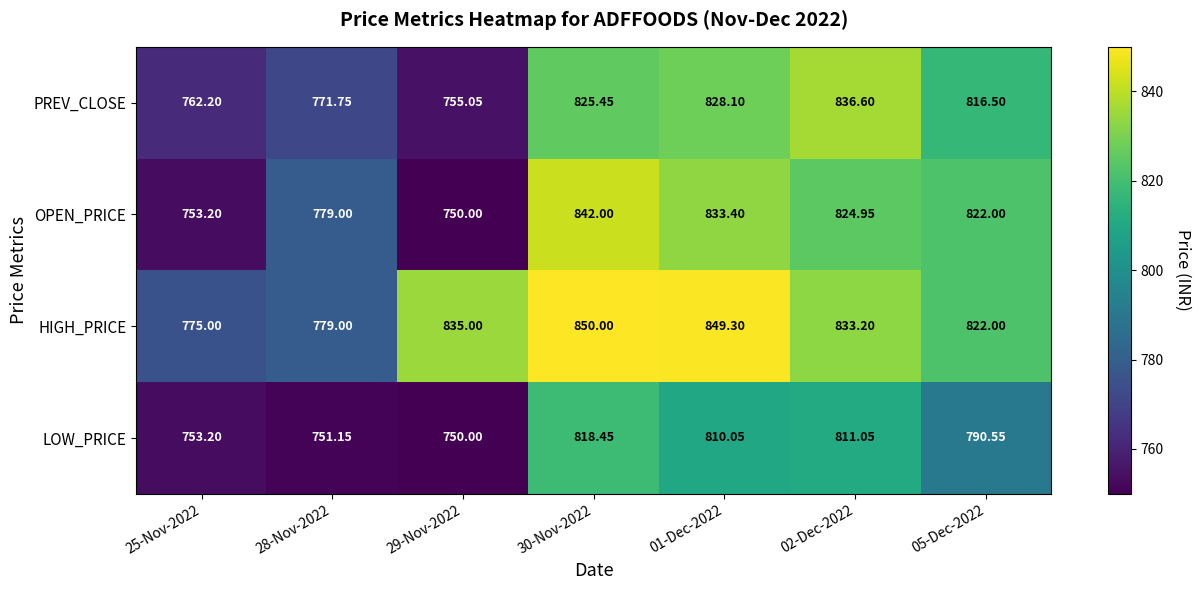

Rank the series at 01-Dec-2022 from highest to lowest value.

HIGH_PRICE, OPEN_PRICE, PREV_CLOSE, LOW_PRICE